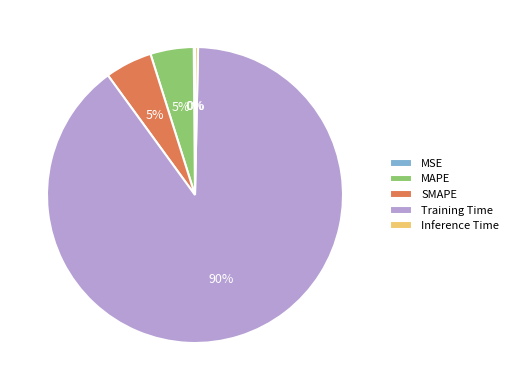

To the nearest percent, what is the average slice percentage?

20%